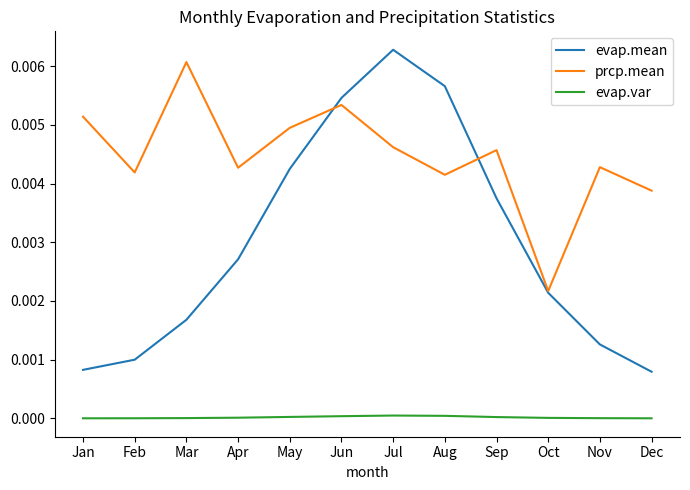

Is the value of evap.mean at Nov greater than the value of prcp.mean at Nov?

No